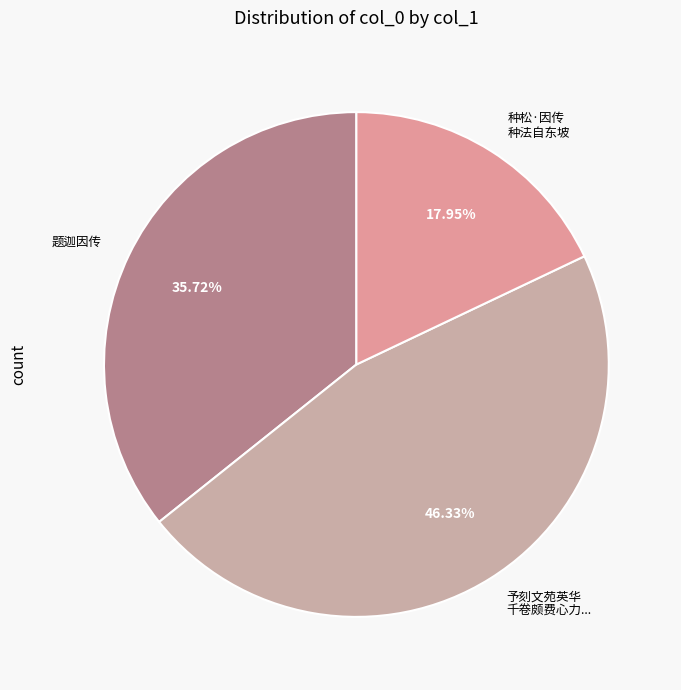

Which has a higher value, 种松·因传 种法自东坡 or 题迦因传?

题迦因传